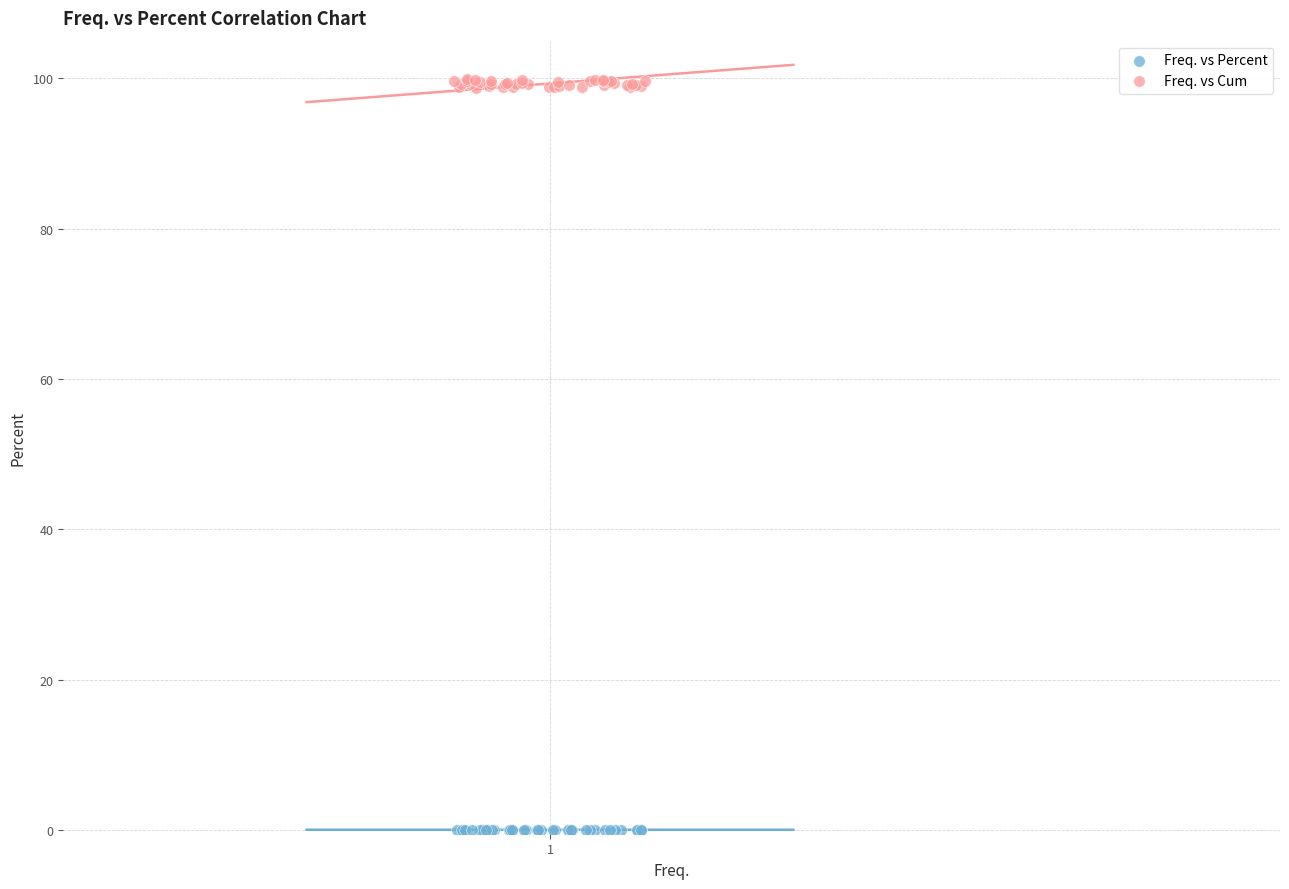

Which series contains the lowest Y value?

Freq. vs Percent